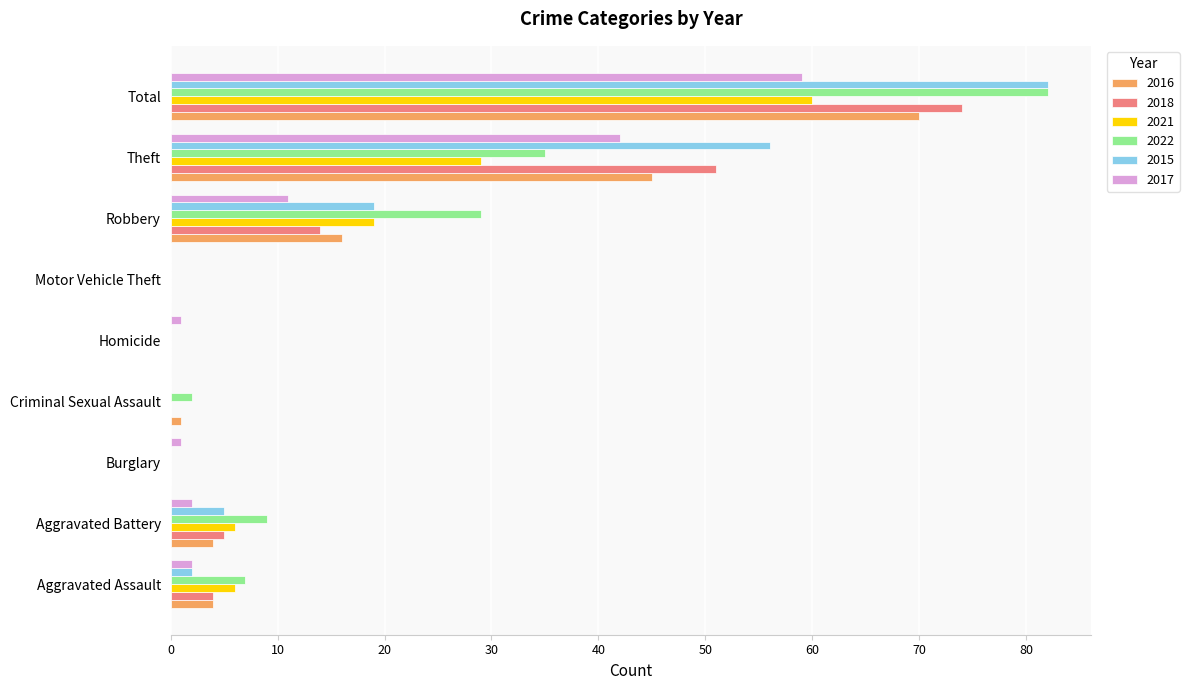

What is the total value across all series at Total?

427